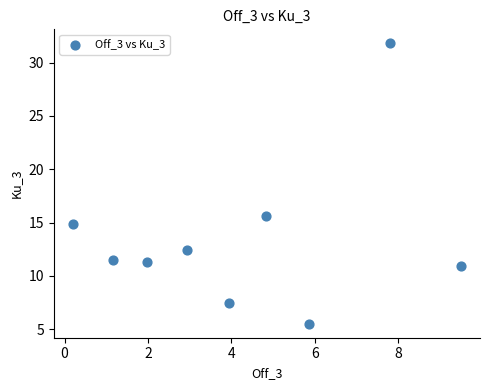

What Y value in the scatter plot is closest to 18?

15.6